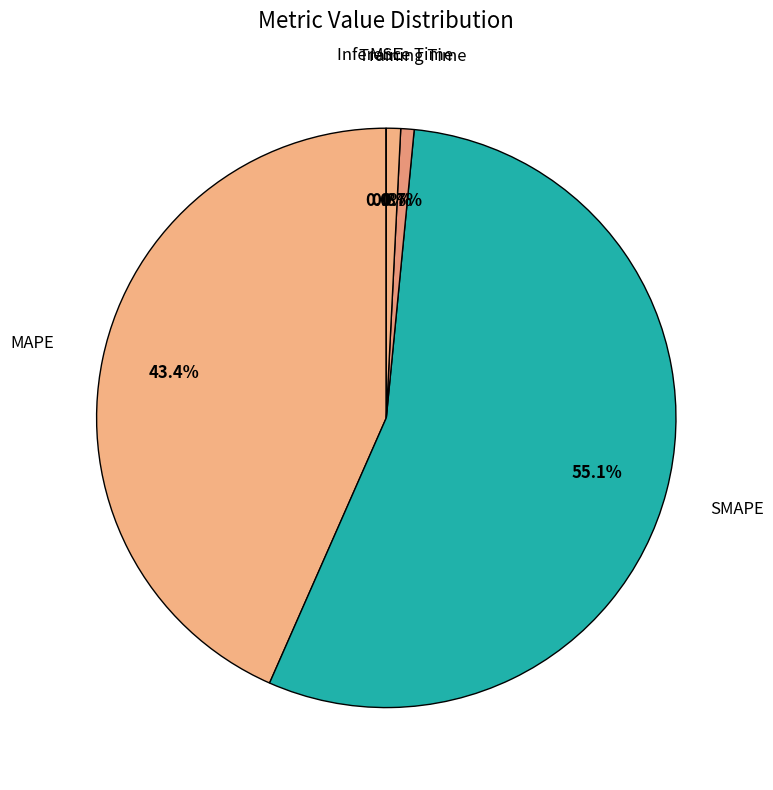

To the nearest percent, what is the difference between the largest and smallest slice percentages?

55%